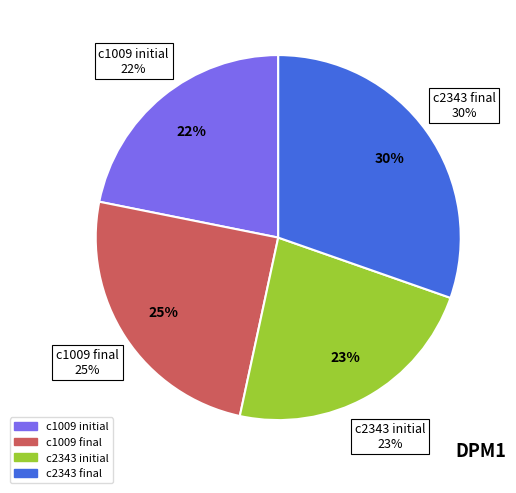

Rank the categories by value from lowest to highest.

c1009 initial, c2343 initial, c1009 final, c2343 final